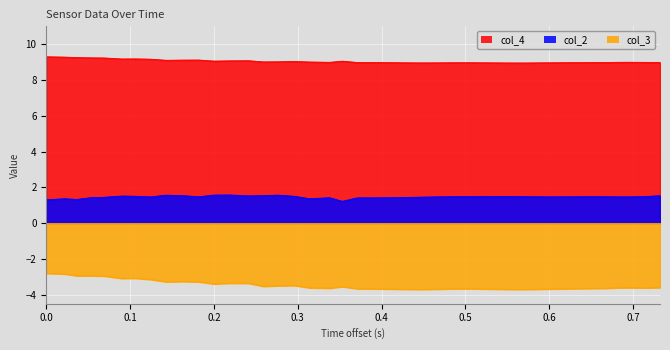

True or false: col_2 and col_3 cross at least once.

False